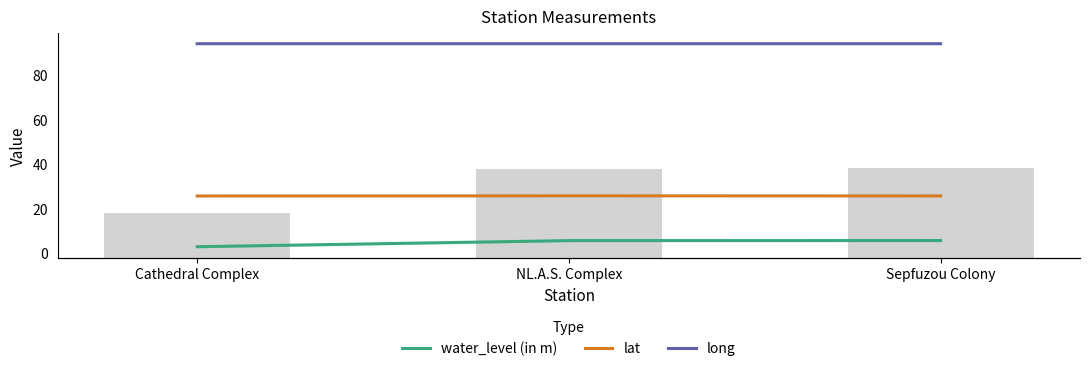

What is the average value of the water_level (in m) series?

4.7